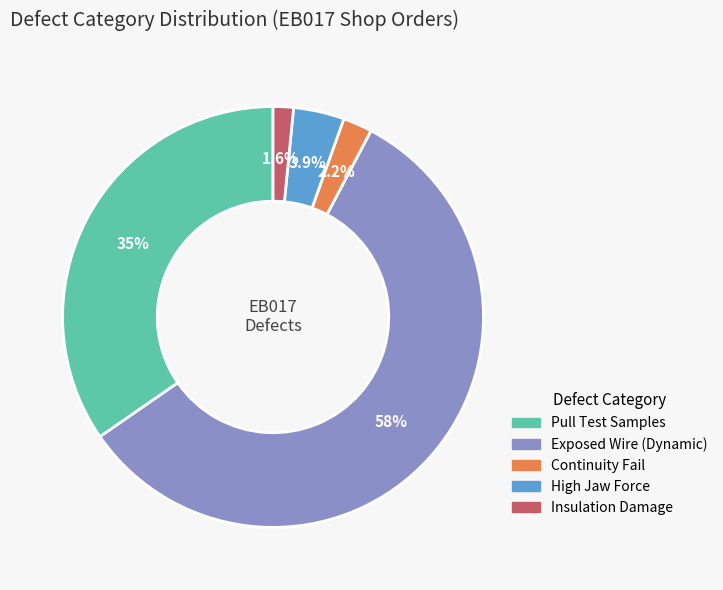

Count the number of slices in the pie.

5